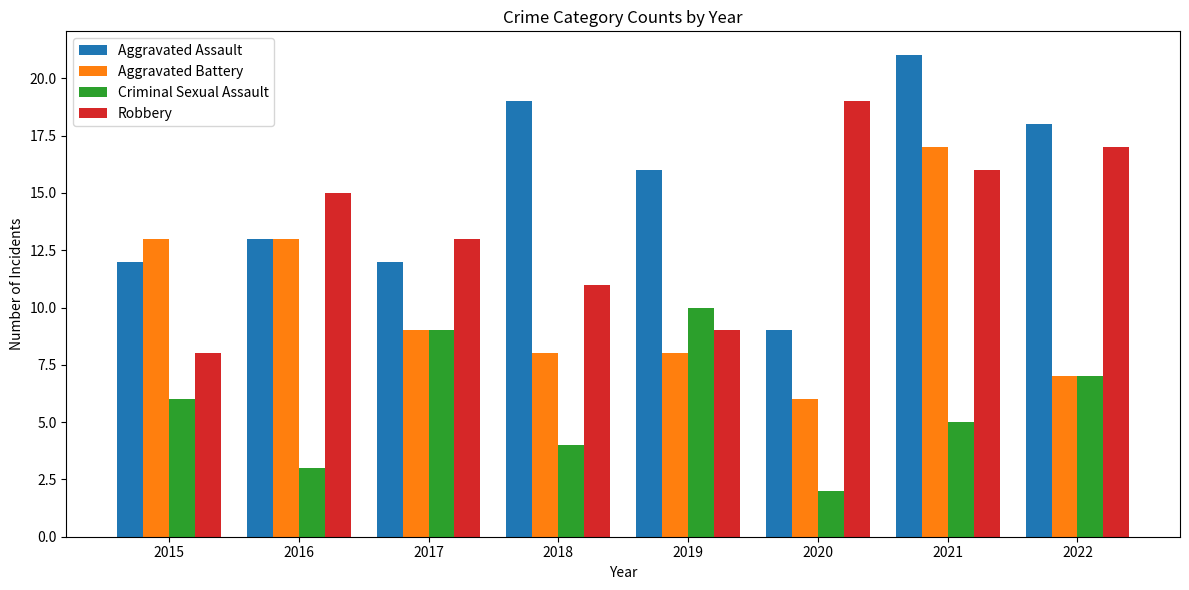

What is the value of the Robbery bar at the 1st from the left?

8